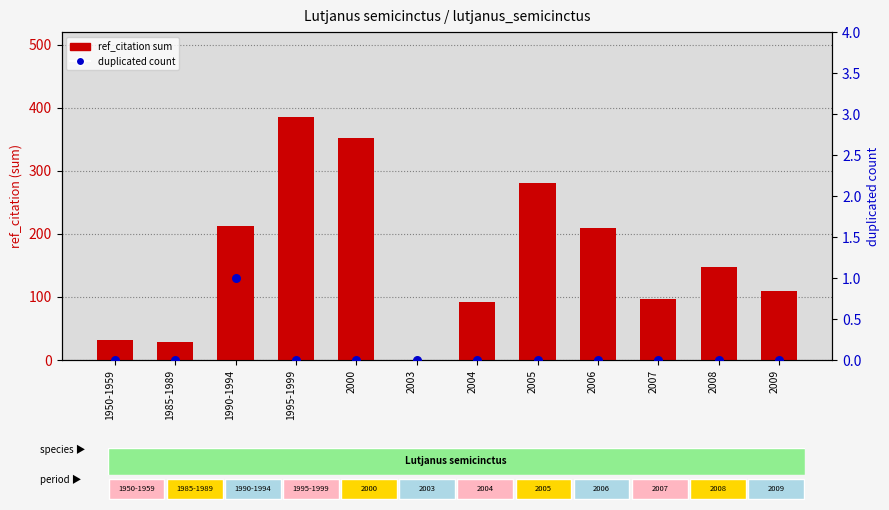

Which series contains the lowest Y value?

ref_citation (sum per period)